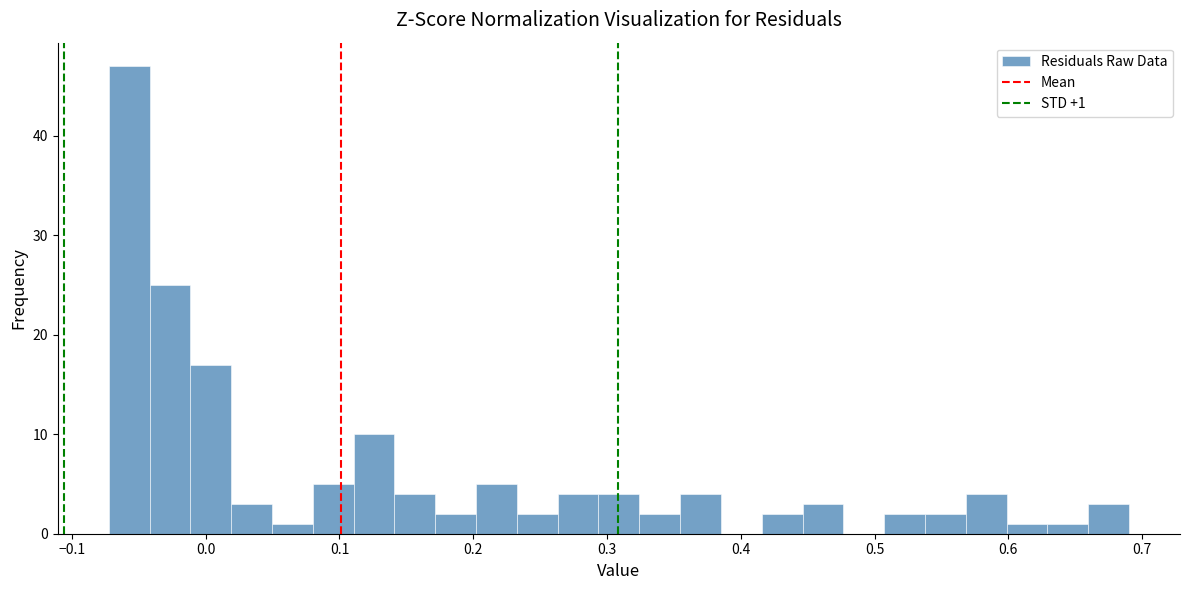

Read against the x-axis, roughly where is the centre of the tallest bar?

-0.06